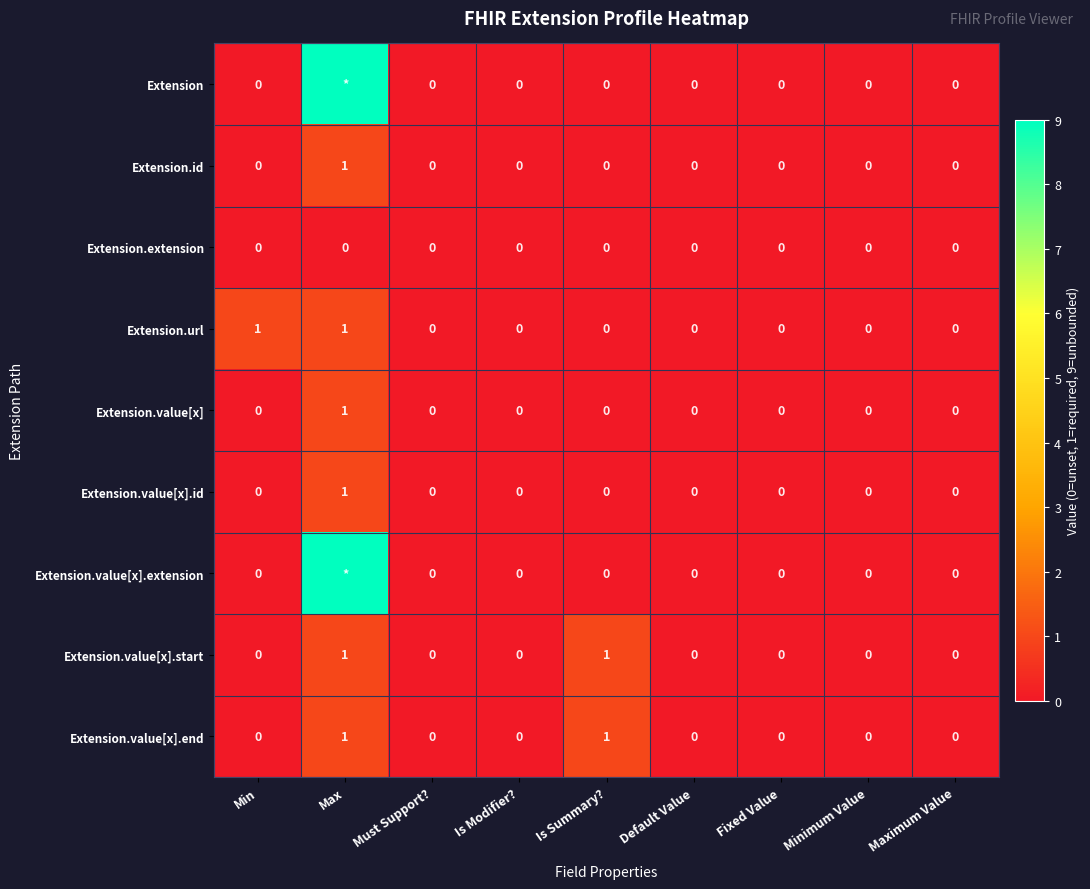

The Extension.value[x].end series shows 0 at Maximum Value. True or false?

True